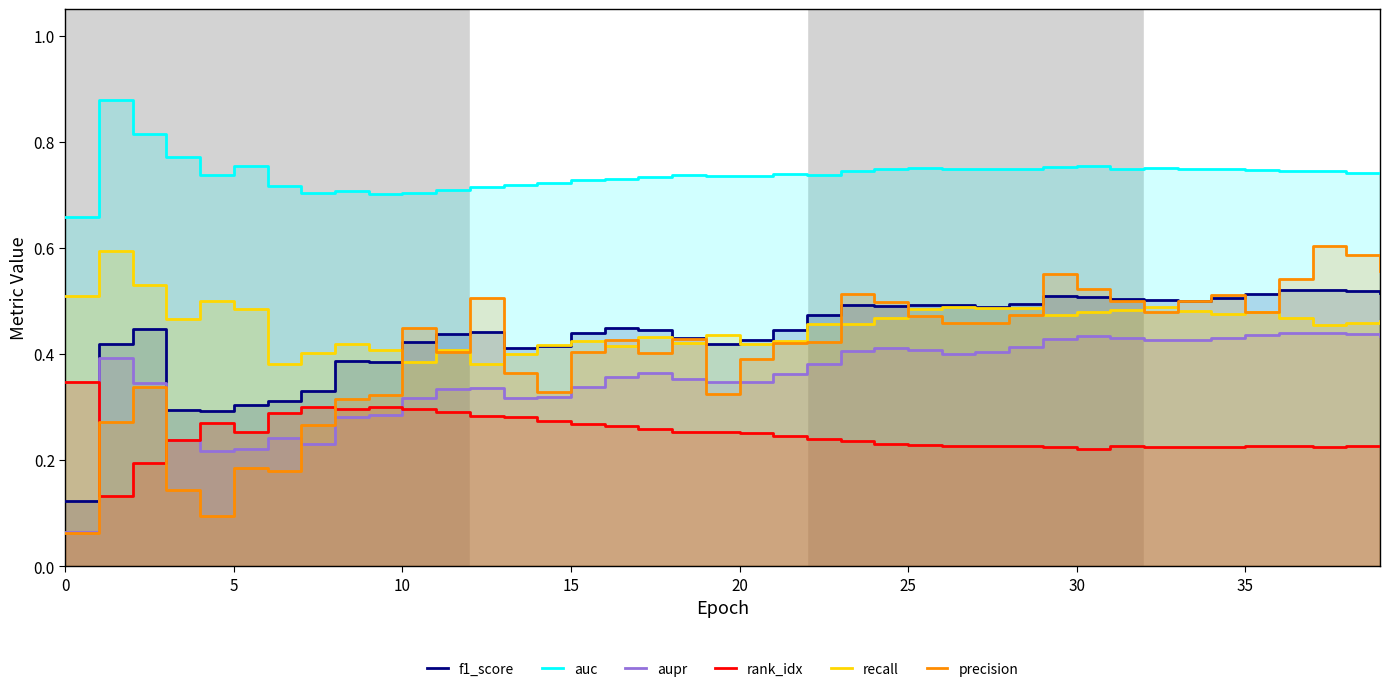

What is the difference between the highest and lowest values at 22?

0.5